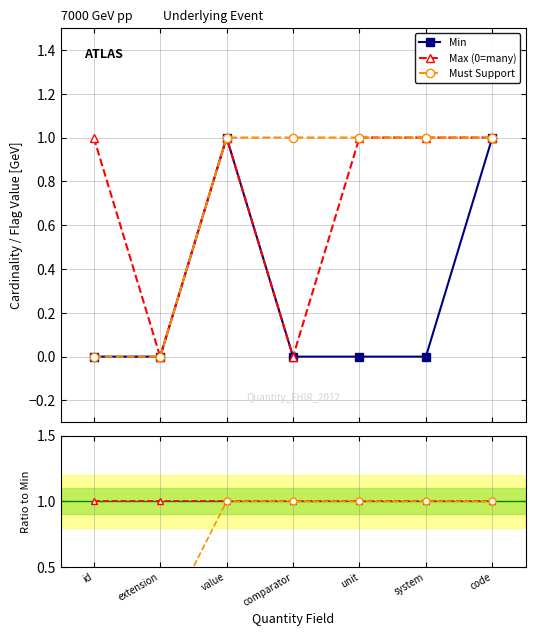

Does the chart display data point markers on the line(s)?

Yes